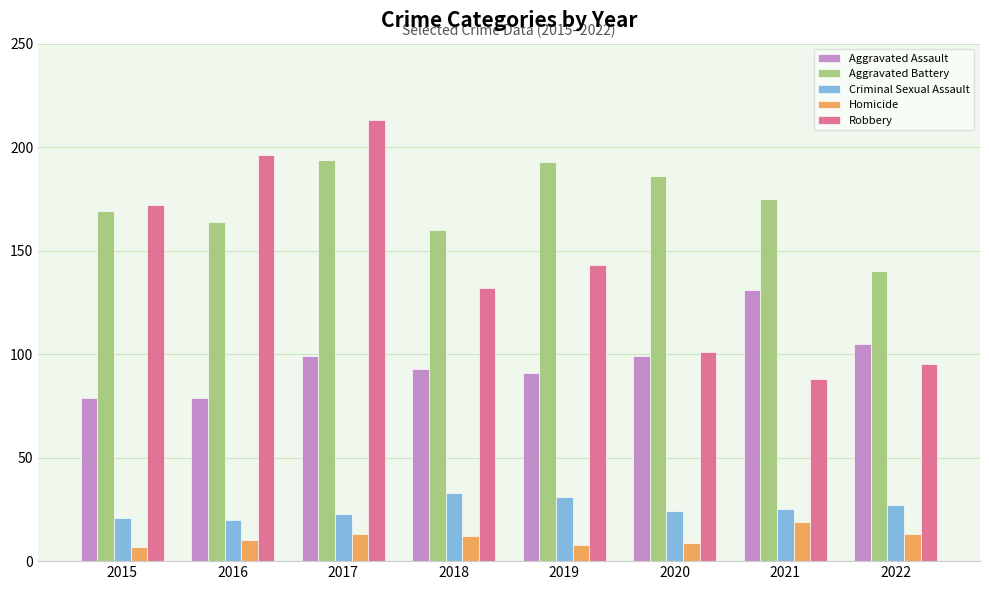

Which series has the largest total across all categories?

Aggravated Battery